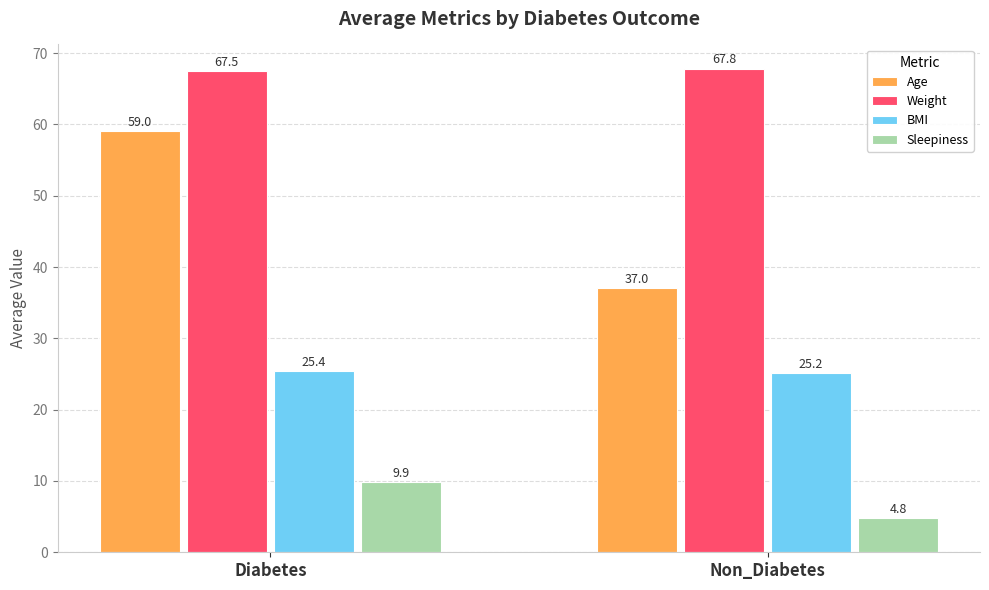

Is it true that Age equals 11.7 at Non_Diabetes?

False